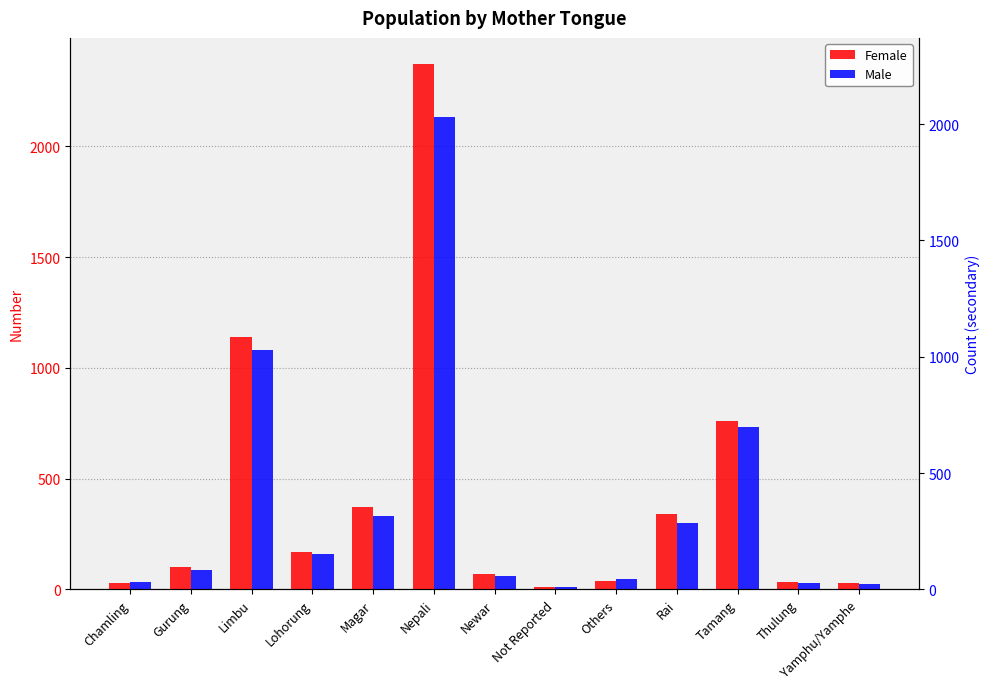

Where is Female nearest to the value 1191?

Limbu